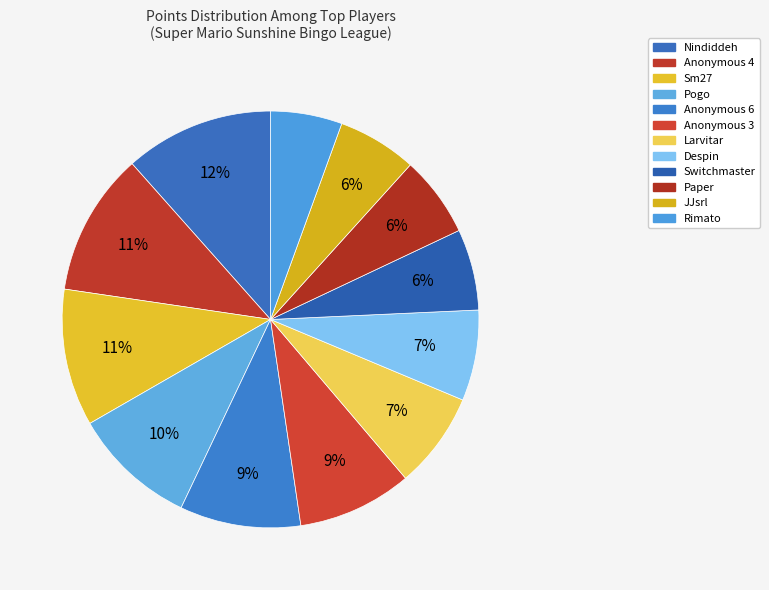

Is there a majority slice in this chart?

No